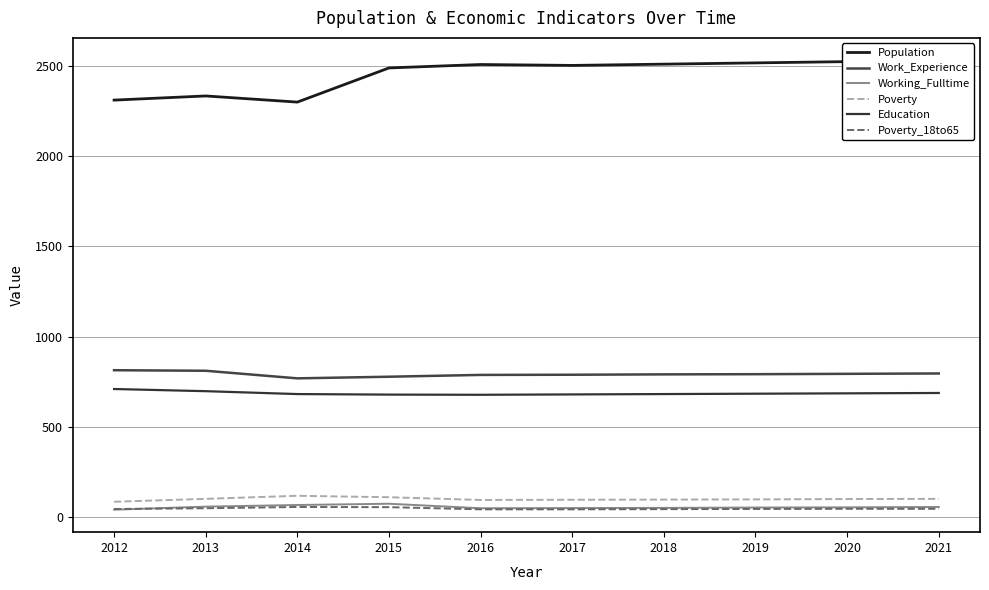

At 2015, list the series in order from smallest to largest.

Poverty_18to65, Working_Fulltime, Poverty, Education, Work_Experience, Population